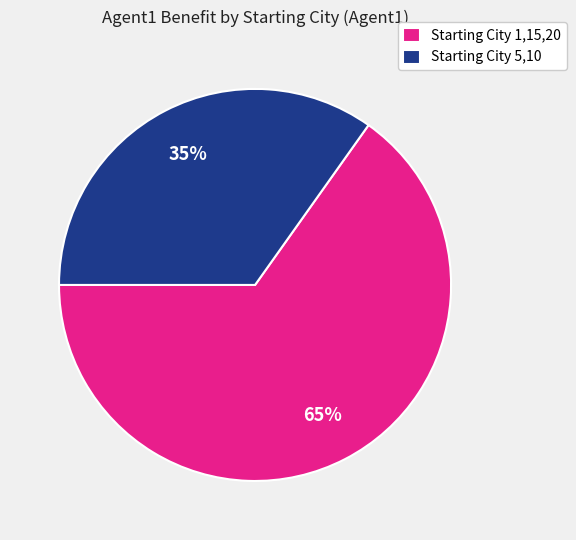

Which category has the smallest portion of the pie?

Starting City 5,10